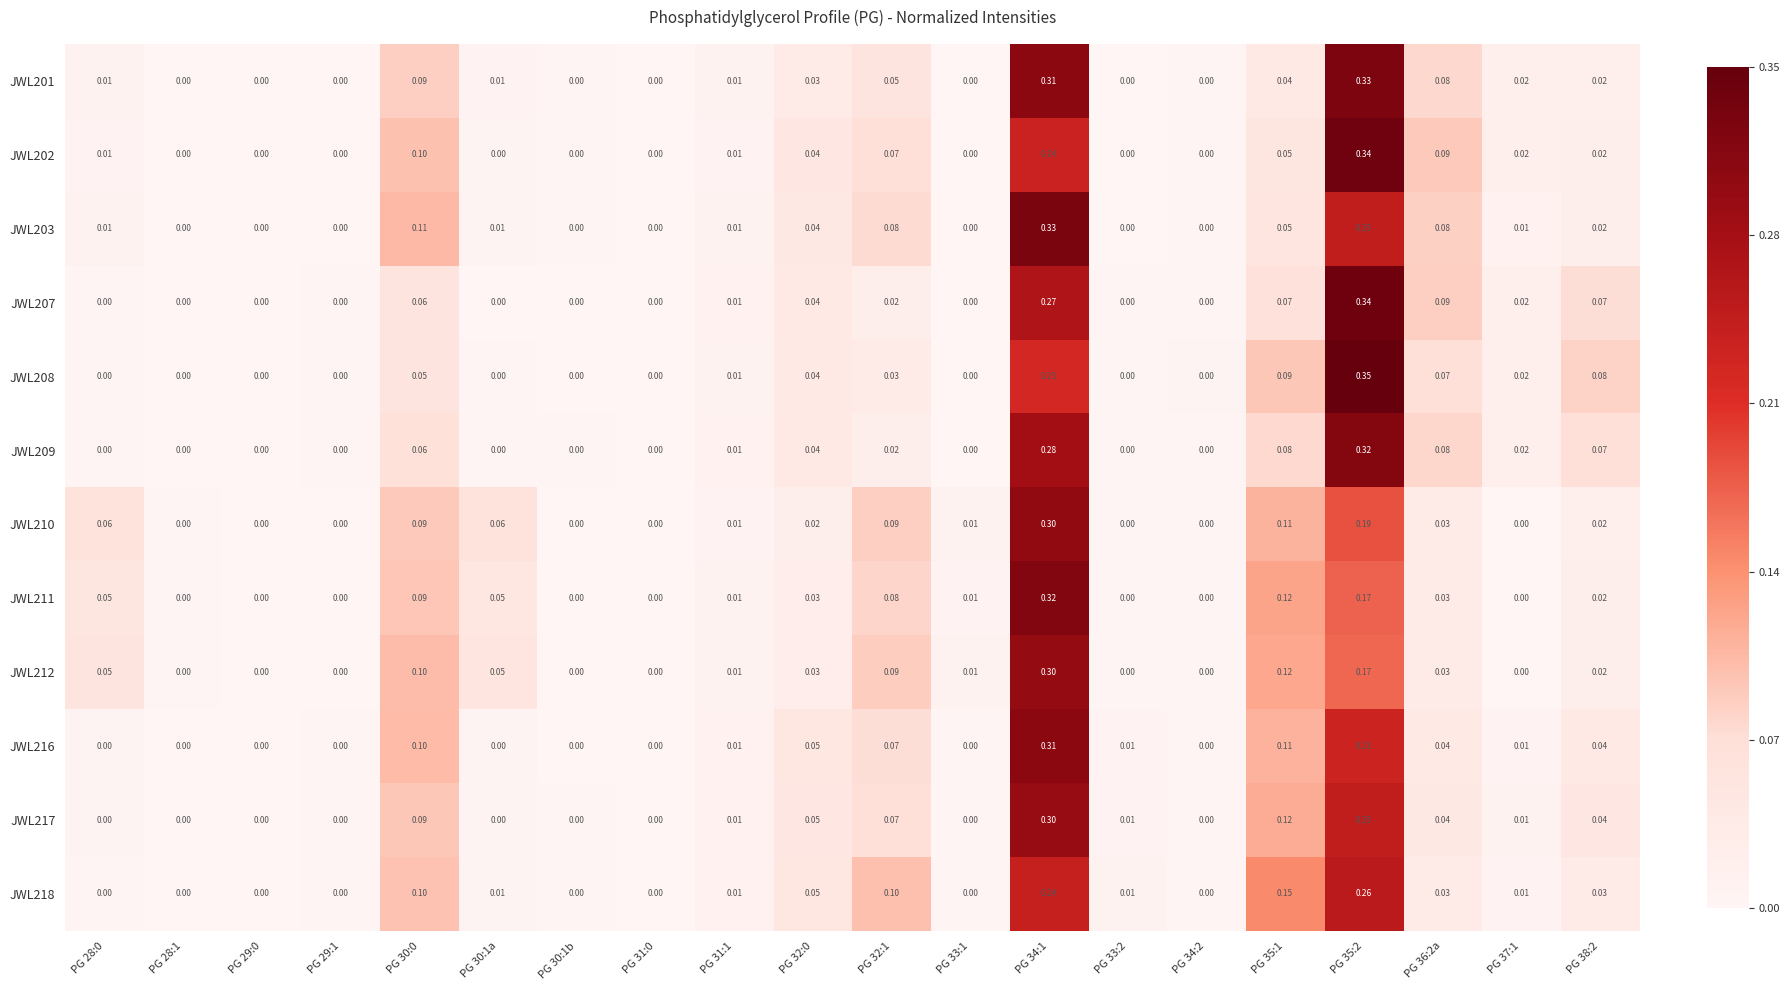

Is the value of JWL207 at PG 28:1 greater than the value of JWL202 at PG 35:1?

No